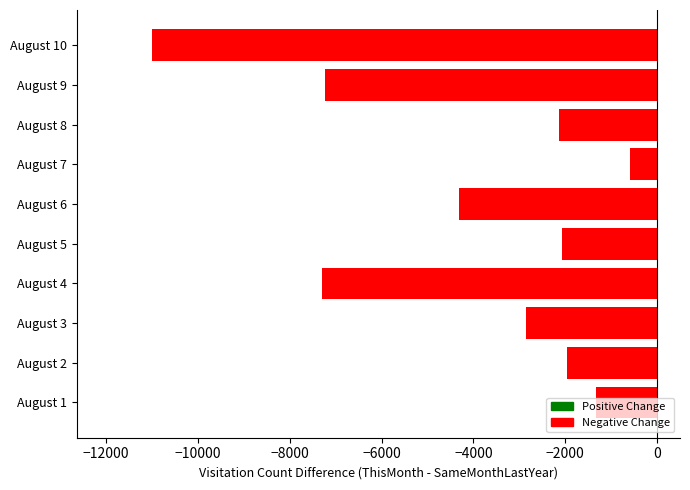

Read the value at August 9.

-7239